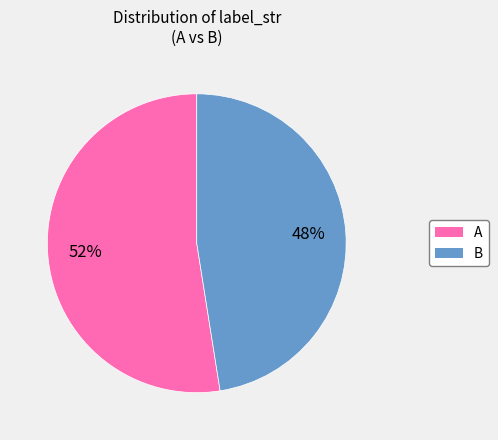

Approximately how many times larger is the value at A compared to B?

1.1